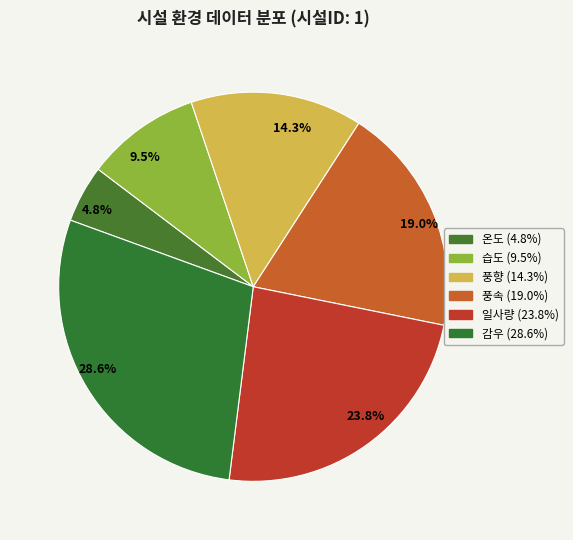

Does any single category account for the majority?

No